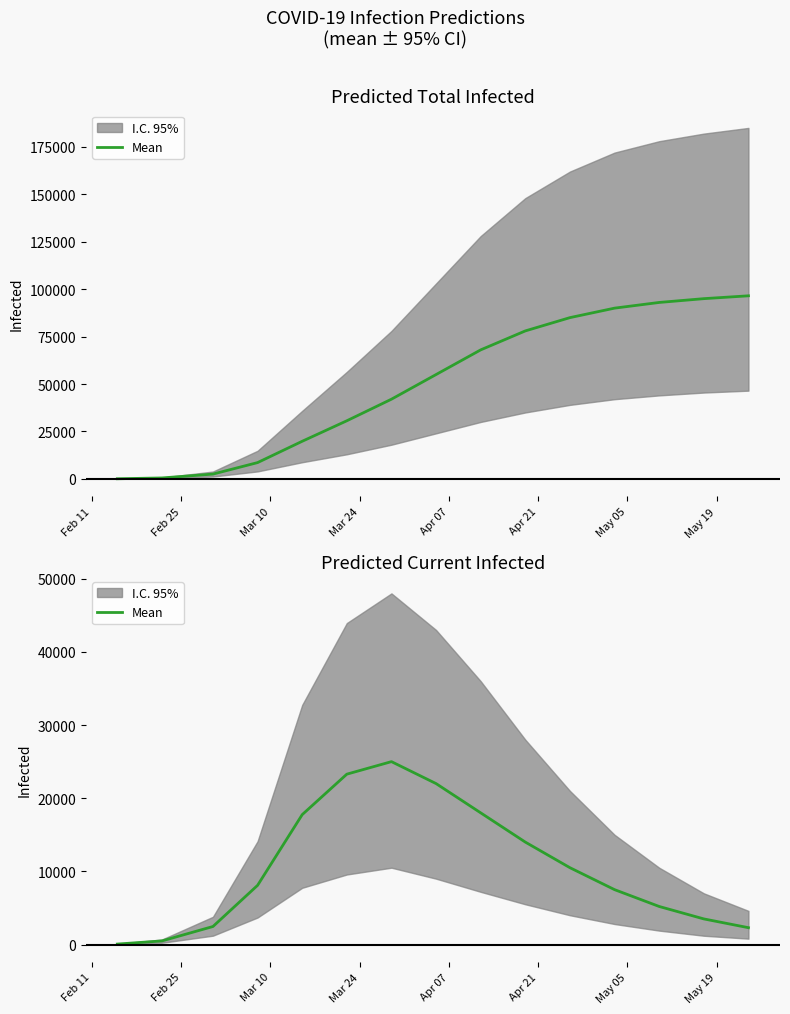

What is the smallest value displayed?

61